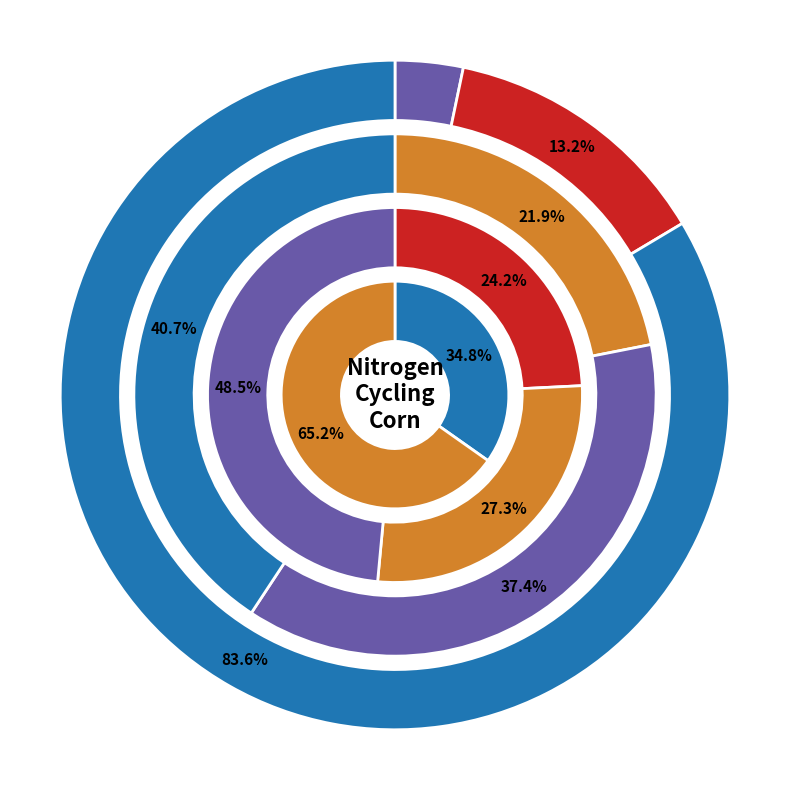

How many slices are in this pie chart?

11